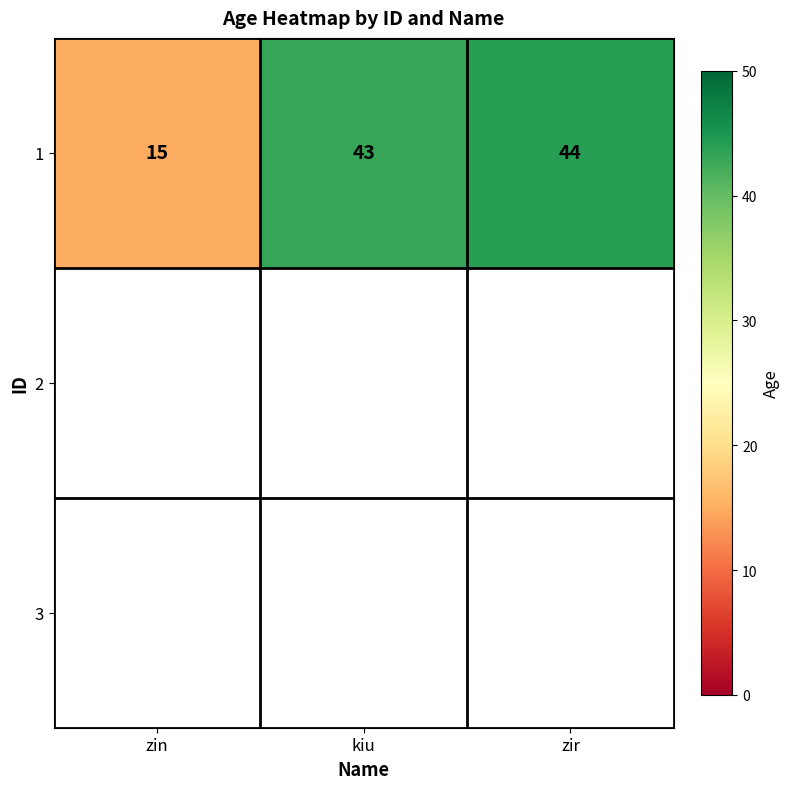

Which has a higher value, zin or kiu?

kiu